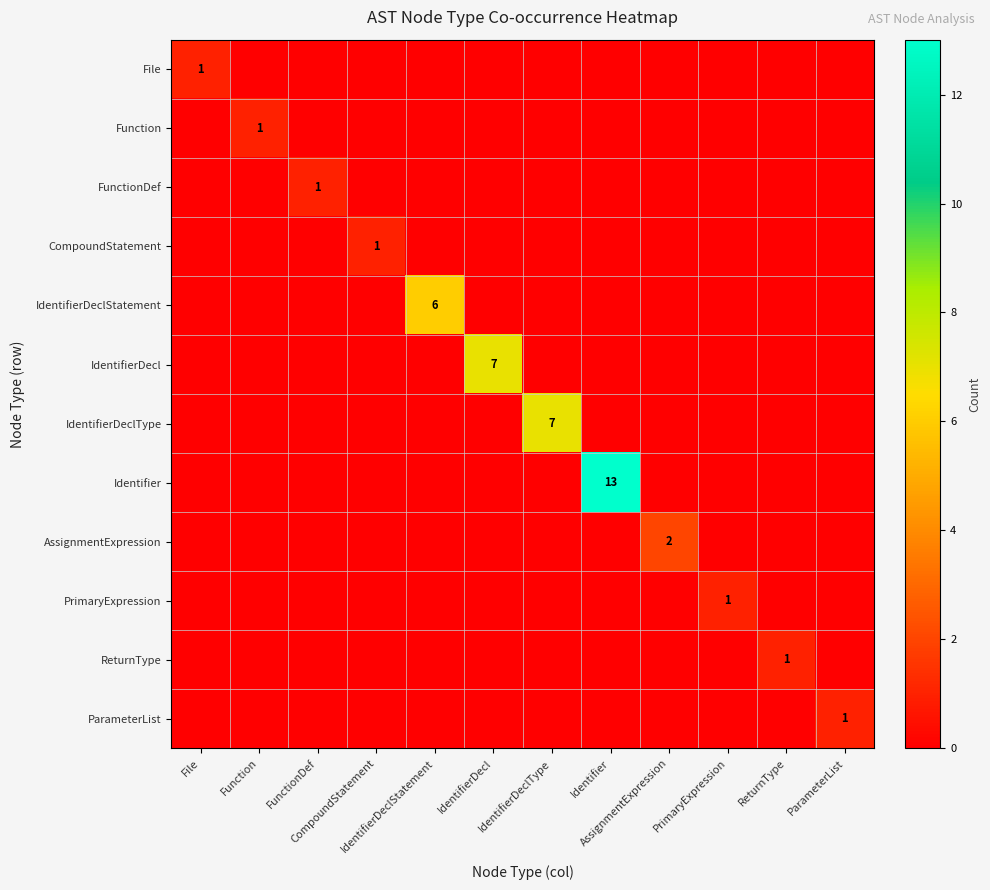

Is it true that AssignmentExpression equals -1 at IdentifierDeclType?

False